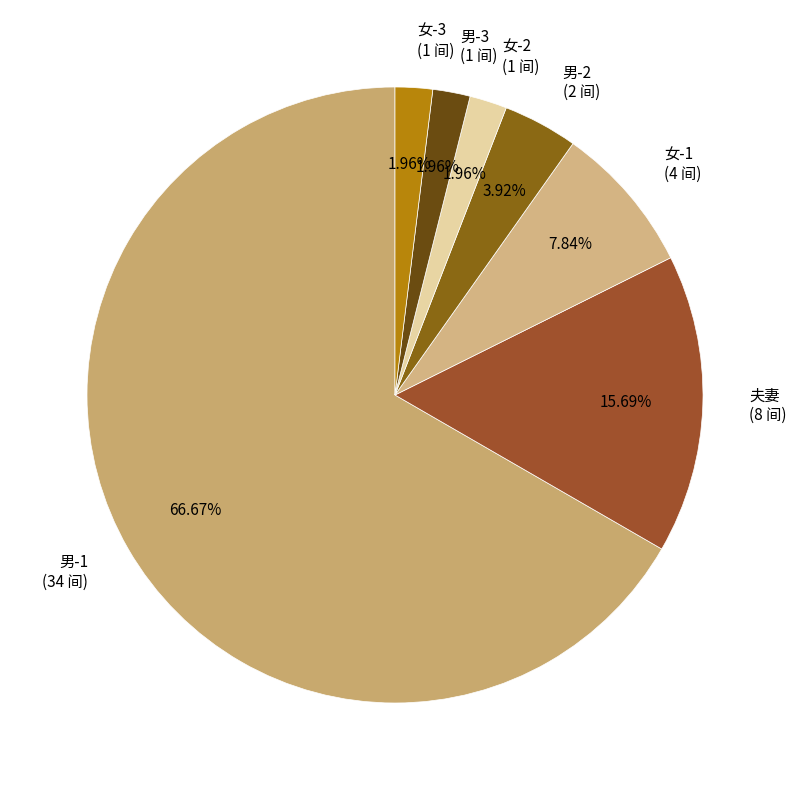

To the nearest percent, what portion does 夫妻 represent?

16%